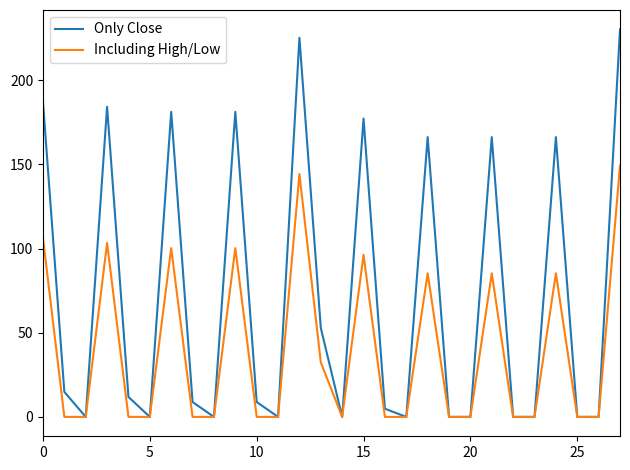

Which series has the largest total across all categories?

Only Close